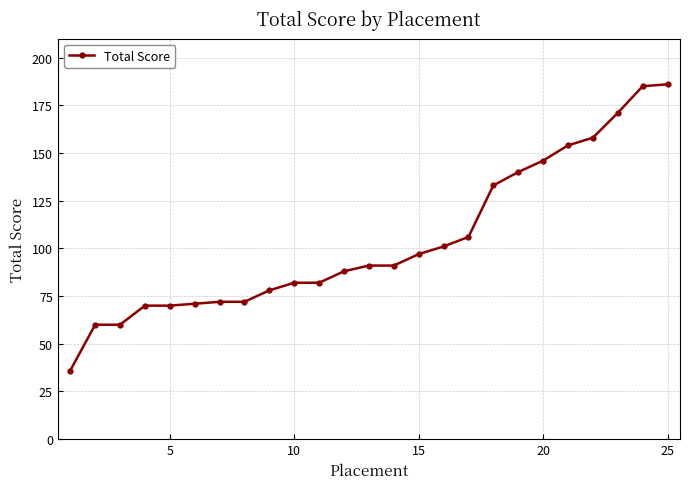

What is the sum of all values?

2600